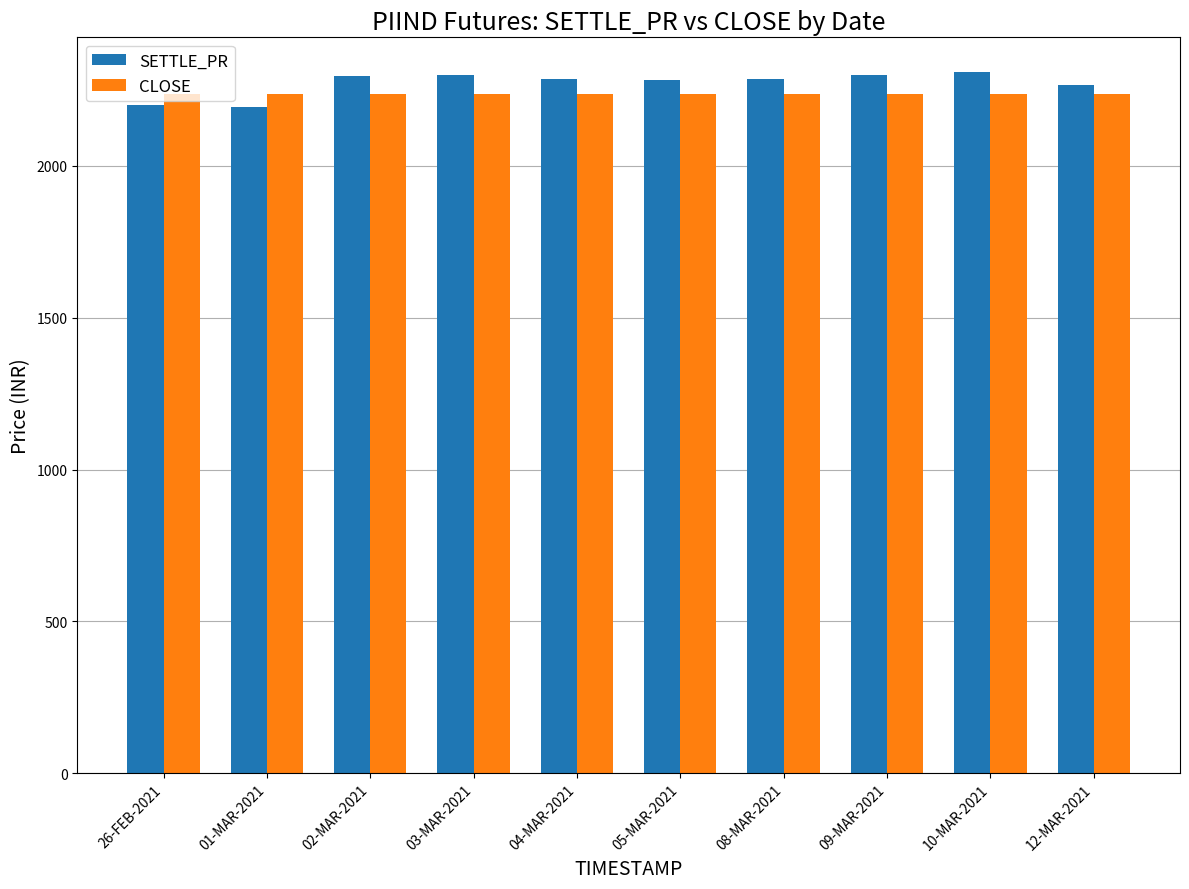

Which series has the largest range (max minus min)?

SETTLE_PR